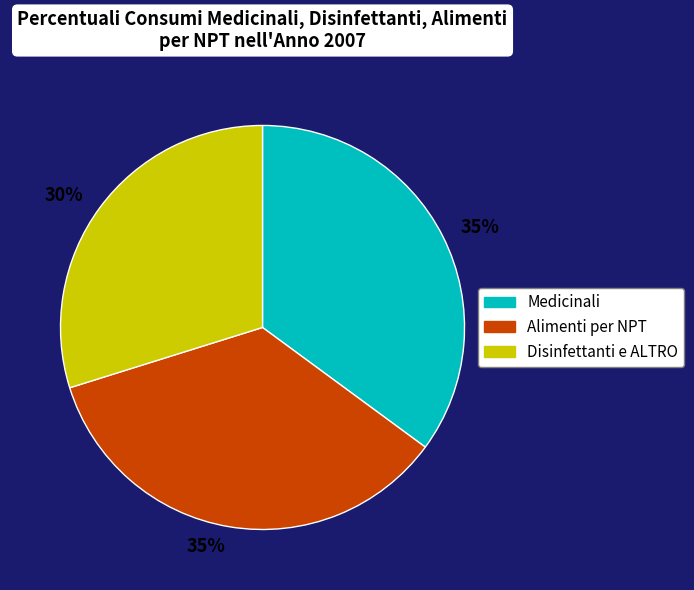

Is there any slice that represents more than half of the pie?

No